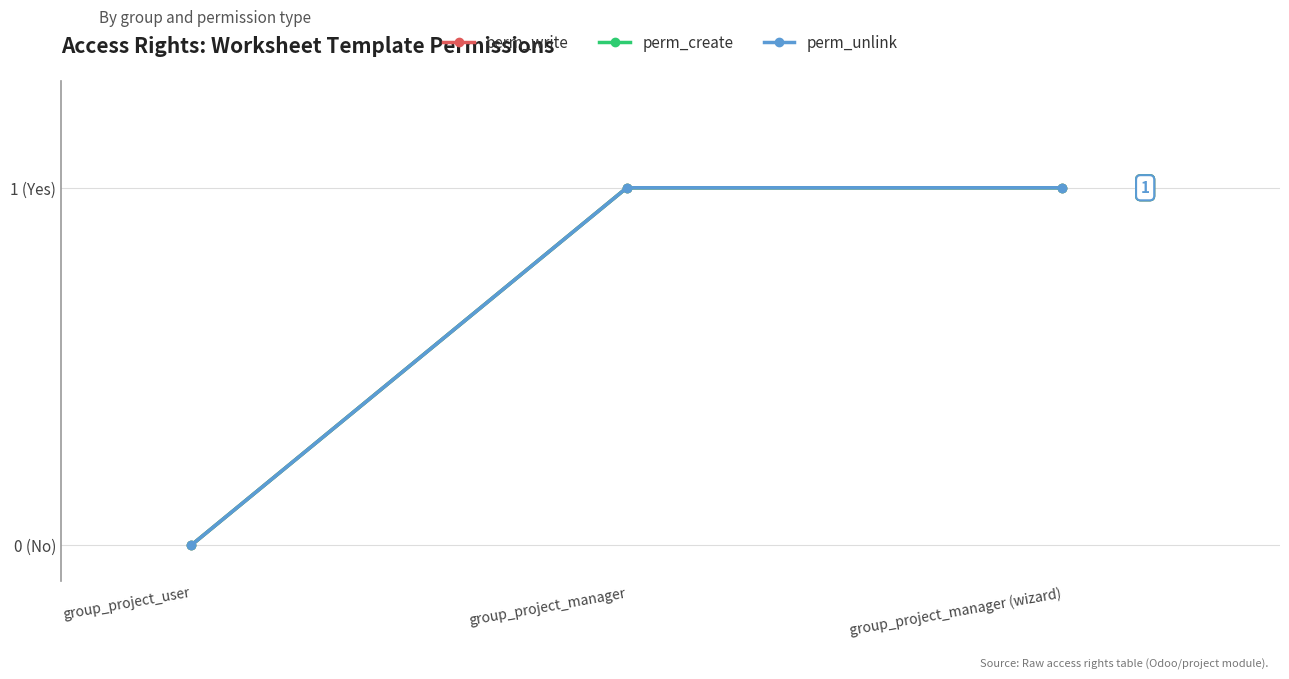

Between group_project_manager and group_project_user, which is larger?

group_project_manager